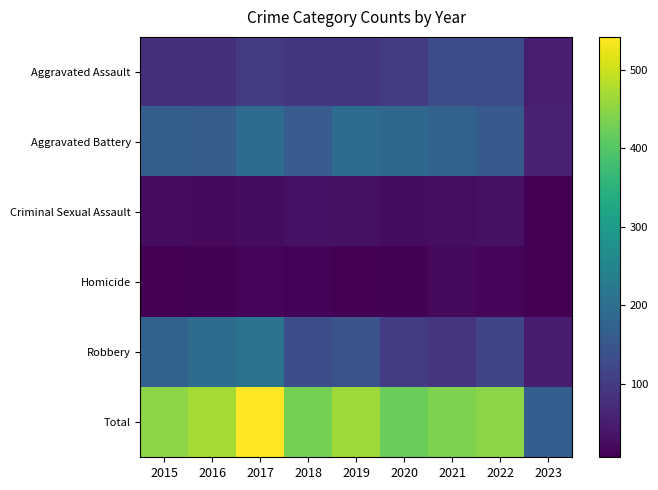

Reading left to right, transcribe all the data shown in this chart.

Aggravated Assault: 2015=79	2016=79	2017=99	2018=93	2019=91	2020=99	2021=131	2022=128	2023=52
Aggravated Battery: 2015=169	2016=164	2017=194	2018=160	2019=193	2020=186	2021=175	2022=158	2023=55
Criminal Sexual Assault: 2015=21	2016=20	2017=23	2018=33	2019=31	2020=24	2021=25	2022=30	2023=8
Homicide: 2015=7	2016=10	2017=13	2018=12	2019=8	2020=9	2021=19	2022=15	2023=6
Robbery: 2015=172	2016=196	2017=213	2018=132	2019=143	2020=102	2021=88	2022=118	2023=46
Total: 2015=448	2016=469	2017=542	2018=430	2019=466	2020=420	2021=438	2022=449	2023=167